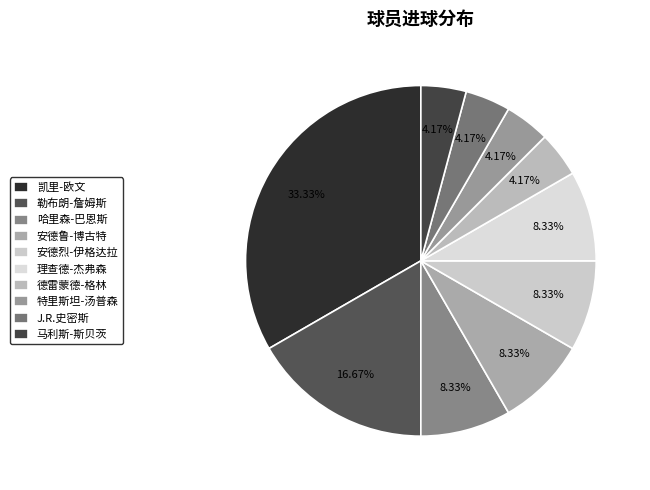

What is the largest slice in the pie chart?

凯里-欧文